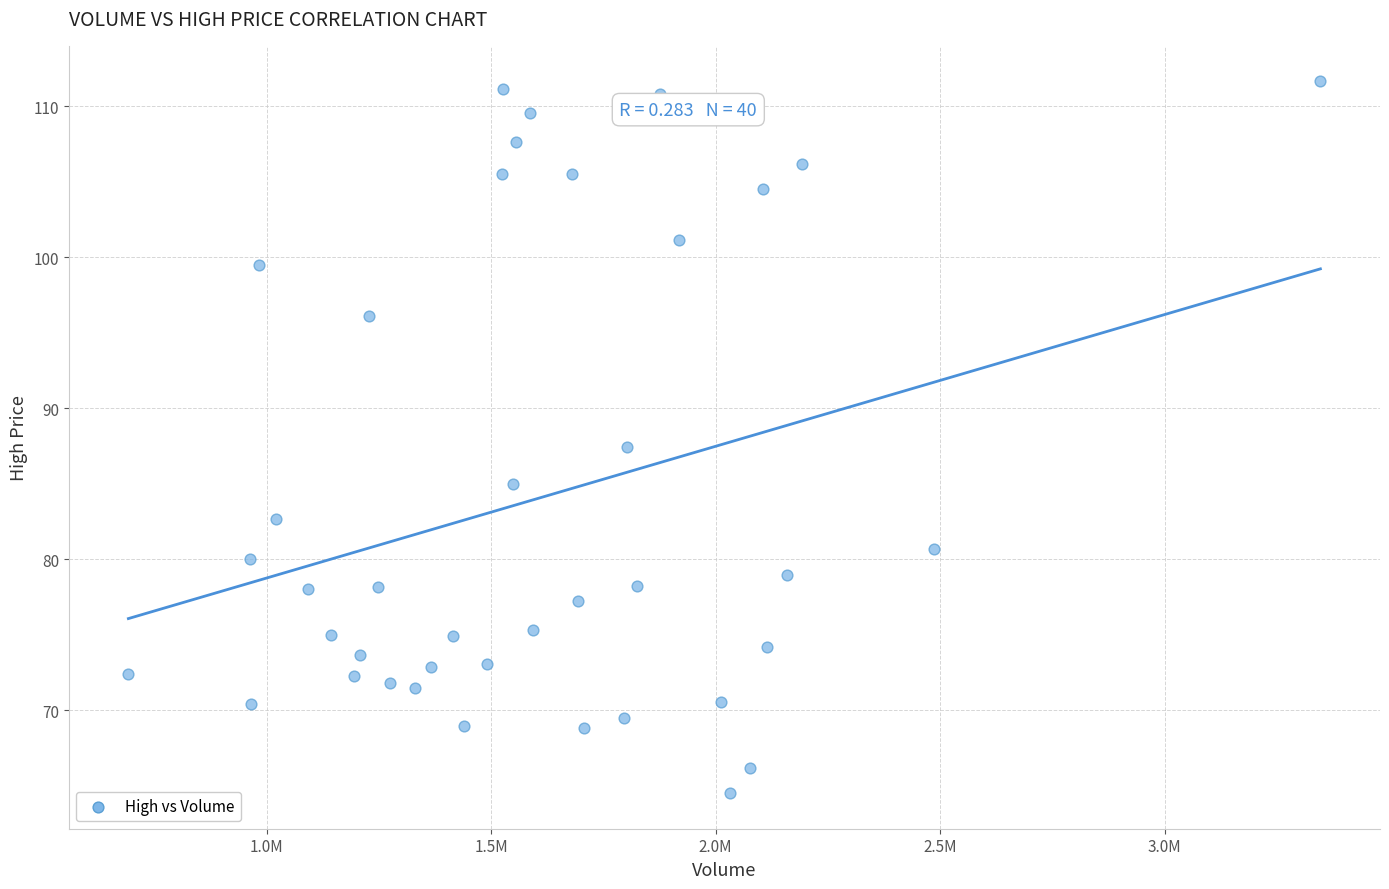

What Y value in the scatter plot is closest to 88?

87.4